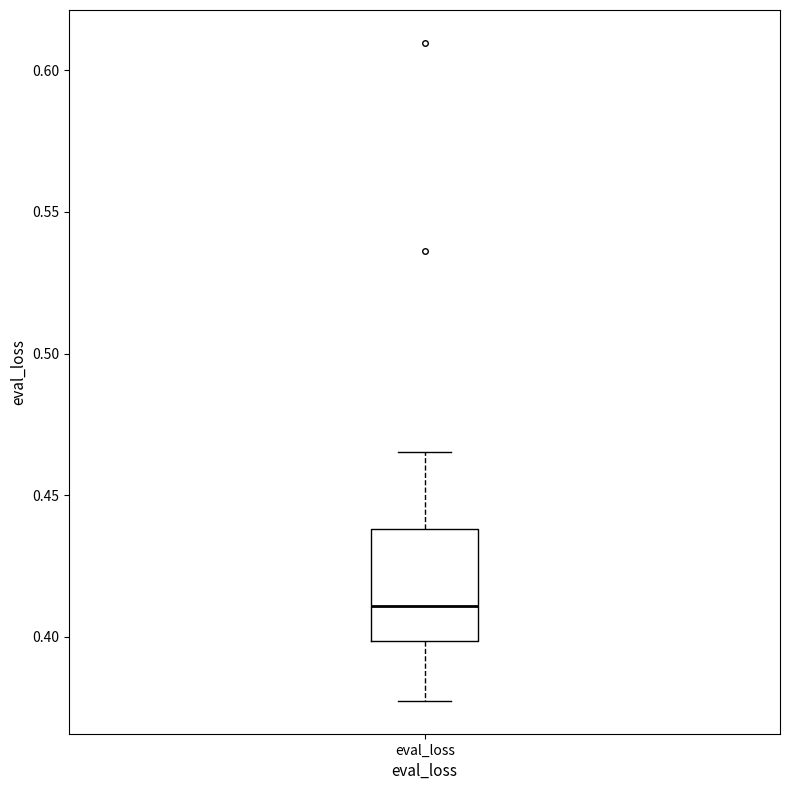

Transcribe this box plot: give where the median line is, the range the box spans, and where the two whiskers end, as read against the y-axis. The values are not printed on the chart, so give them approximately, as read against the axis.

median 0.410, box 0.400 to 0.440, whiskers 0.375 to 0.465